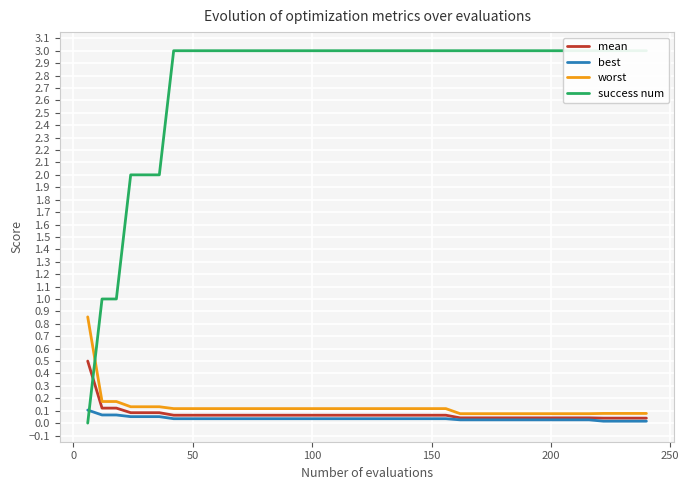

The success num series shows -1.4 at −50. True or false?

False